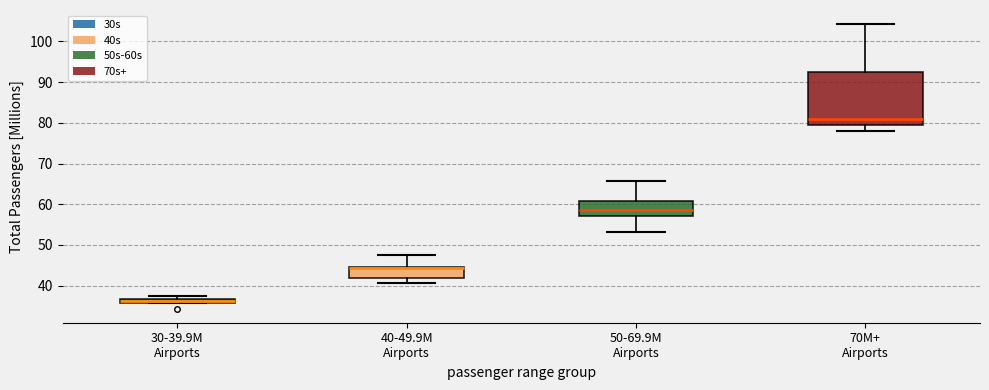

Where is the upper edge of the box for 50-69.9M Airports on the y-axis? The values are not printed on the chart, so give them approximately, as read against the axis.

61